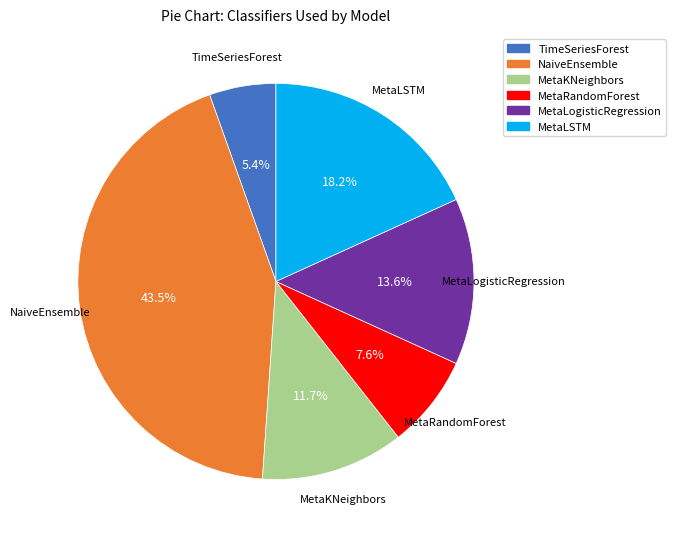

True or false: MetaKNeighbors accounts for 12% of the total.

True